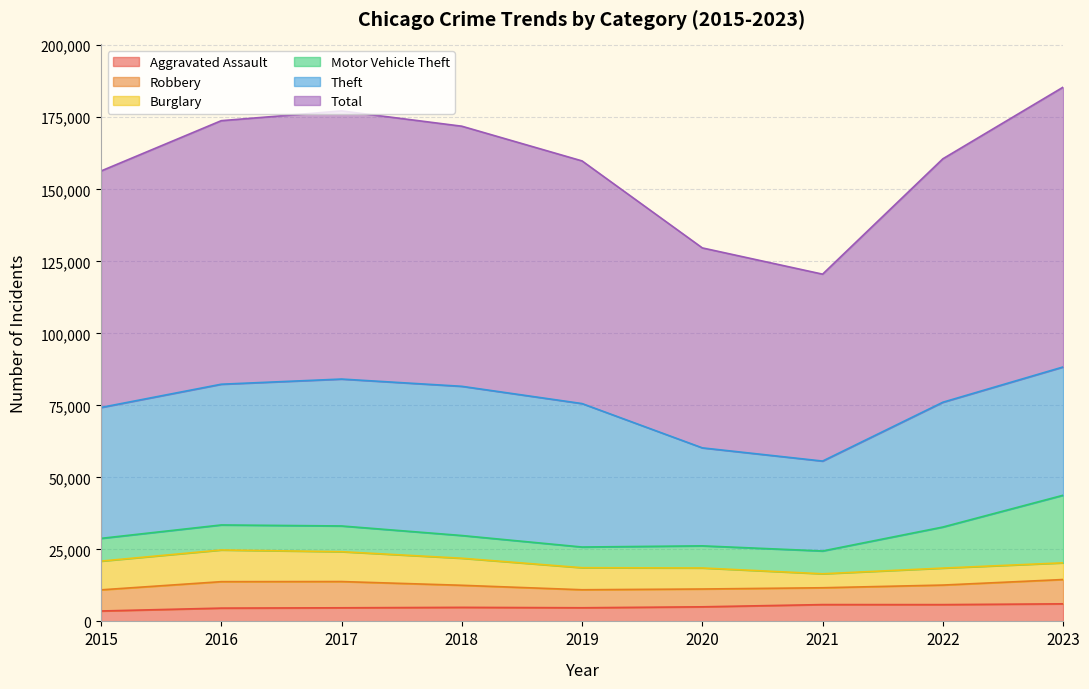

Reading right to left, list all the values displayed in this chart.

Aggravated Assault: 2023=6097	2022=5821	2021=5833	2020=5059	2019=4732	2018=4870	2017=4719	2016=4609	2015=3608
Burglary: 2023=5798	2022=5891	2021=4850	2020=7301	2019=7653	2018=9390	2017=10369	2016=10999	2015=9975
Motor Vehicle Theft: 2023=23461	2022=14255	2021=7916	2020=7680	2019=7179	2018=7886	2017=8928	2016=8689	2015=7893
Robbery: 2023=8436	2022=6788	2021=5842	2020=6182	2019=6252	2018=7664	2017=9110	2016=9182	2015=7342
Theft: 2023=44536	2022=43325	2021=31215	2020=34018	2019=49797	2018=51798	2017=51000	2016=48855	2015=45443
Total: 2023=97133	2022=84509	2021=64883	2020=69413	2019=84241	2018=90296	2017=93087	2016=91485	2015=82088